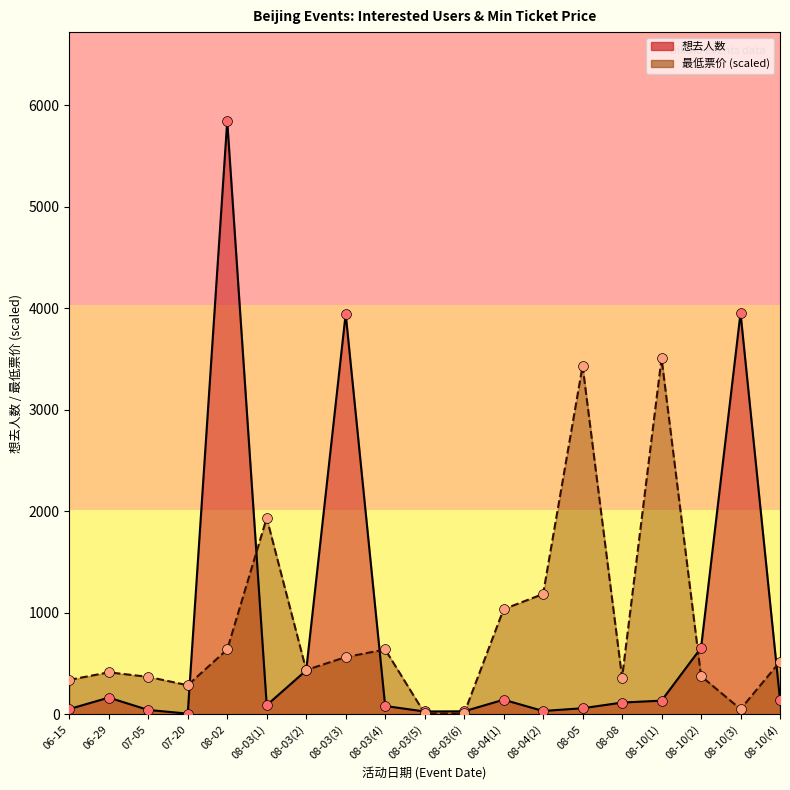

Which series reaches the minimum Y coordinate?

想去人数